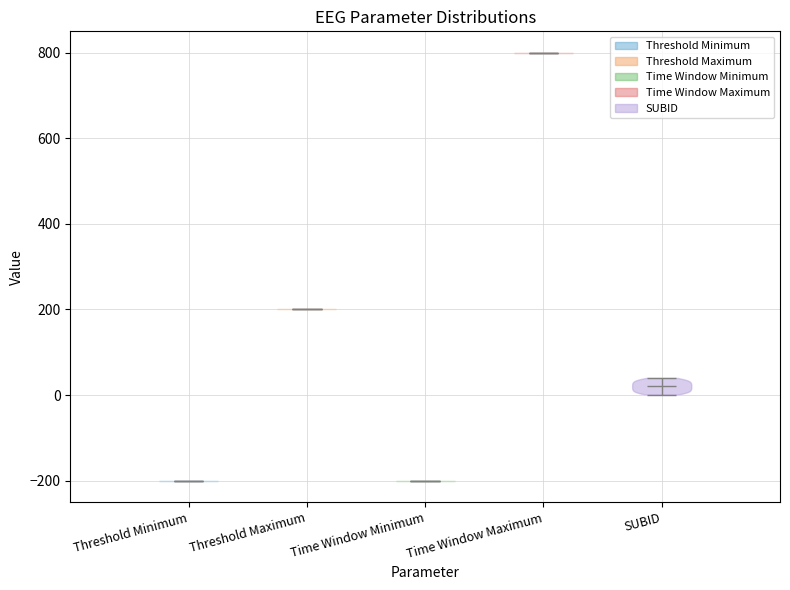

Reading left to right, read every violin against the y-axis: where its median line is, and the lowest and highest points it reaches. The values are not printed on the chart, so give them approximately, as read against the axis.

Threshold Minimum: median line -200, lowest point -200, highest point -200
Threshold Maximum: median line 200, lowest point 200, highest point 200
Time Window Minimum: median line -200, lowest point -200, highest point -200
Time Window Maximum: median line 800, lowest point 800, highest point 800
SUBID: median line 20, lowest point 0, highest point 40